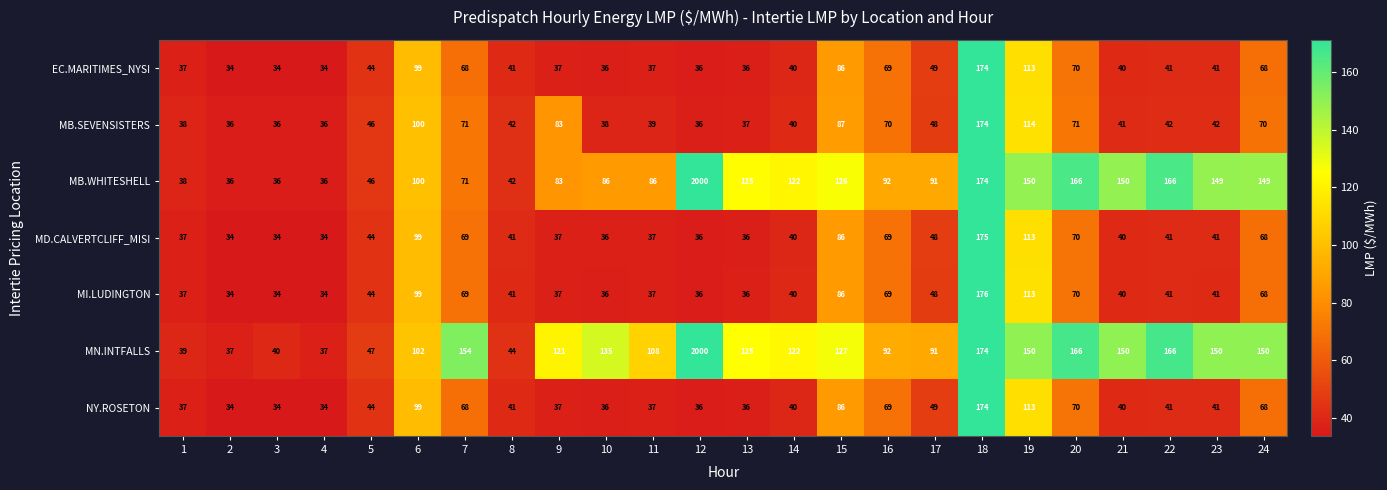

What is the minimum value shown in the chart?

34